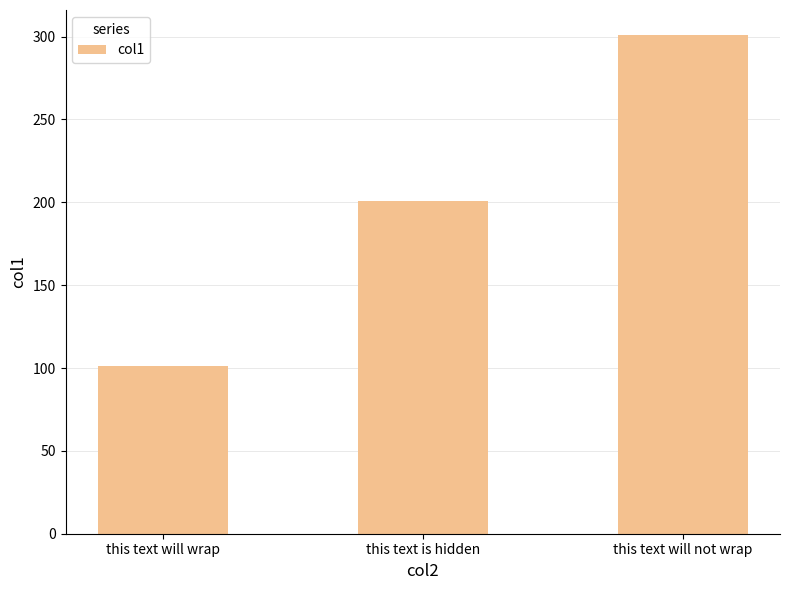

What is the label of the 3rd bar from the right?

this text will wrap